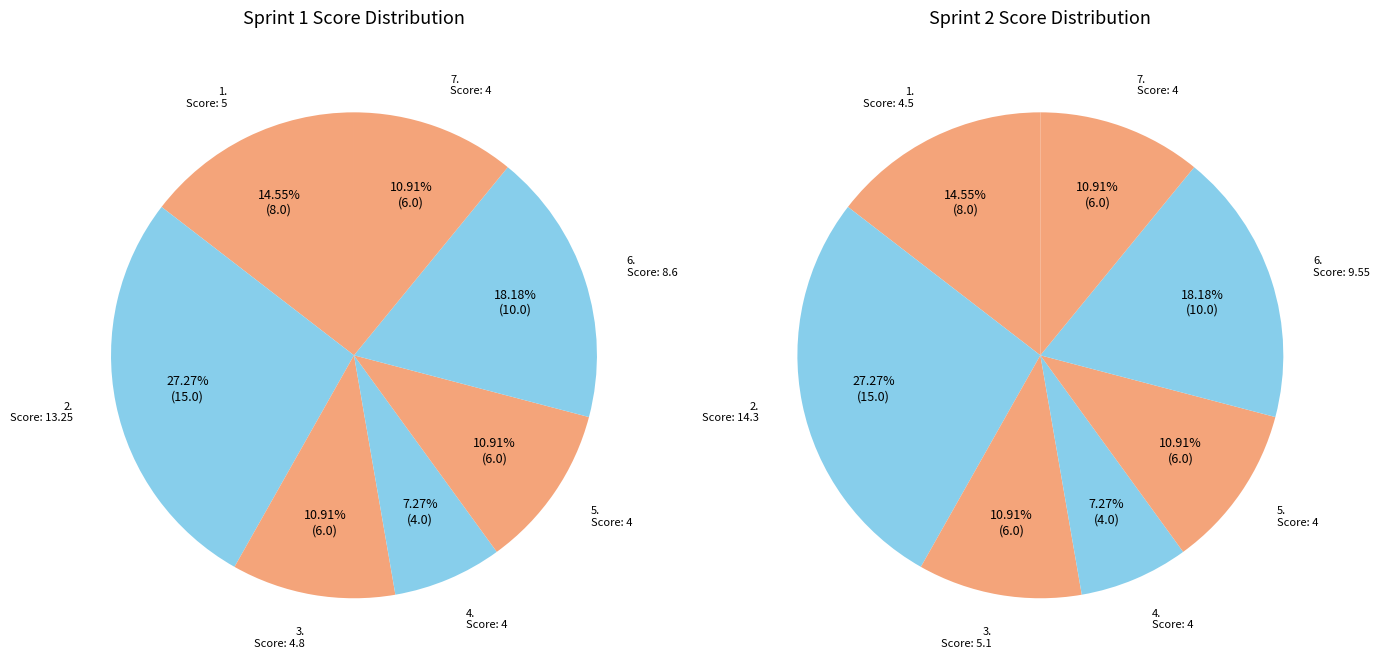

Rank the categories by Sprint 1 value from highest to lowest.

2. Classe, 6. Expressions booléennes, 1. Projet, 3. Fonctions et méthodes, 5. Variables et constantes, 7. Qualité générale, 4. Gestion des ressources et erreurs